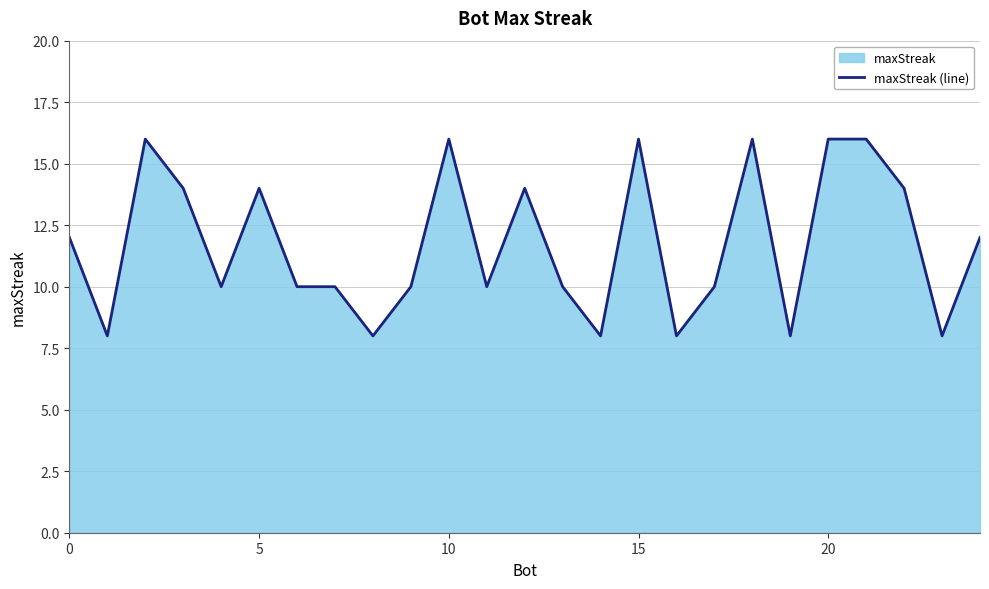

How many interior local peaks (higher than both neighbors) does the data have?

6